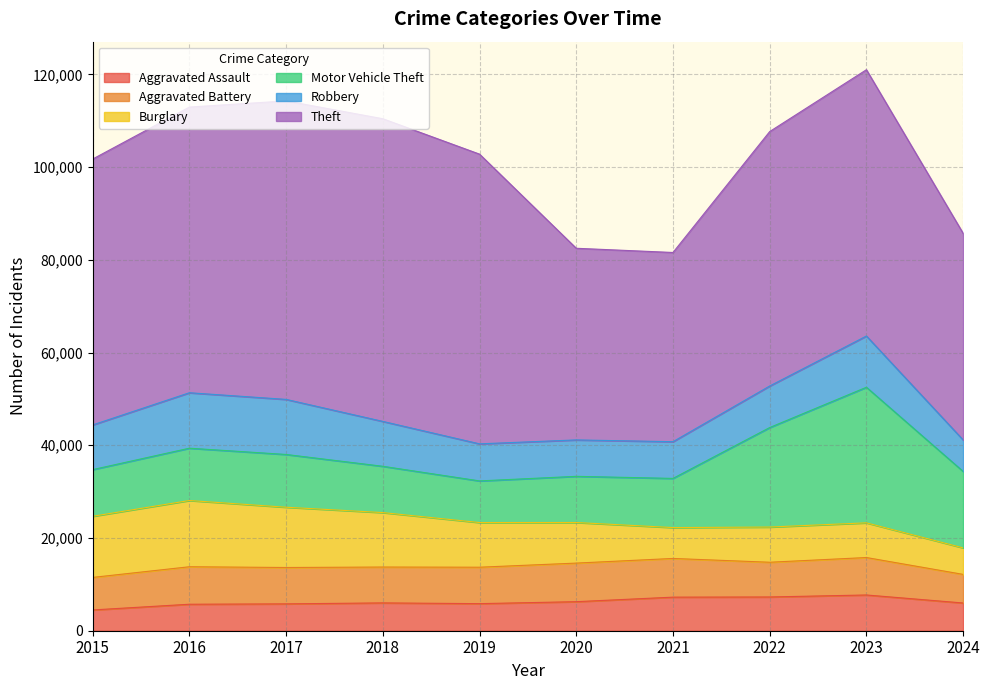

Which category has the highest value in the Motor Vehicle Theft series?

2023